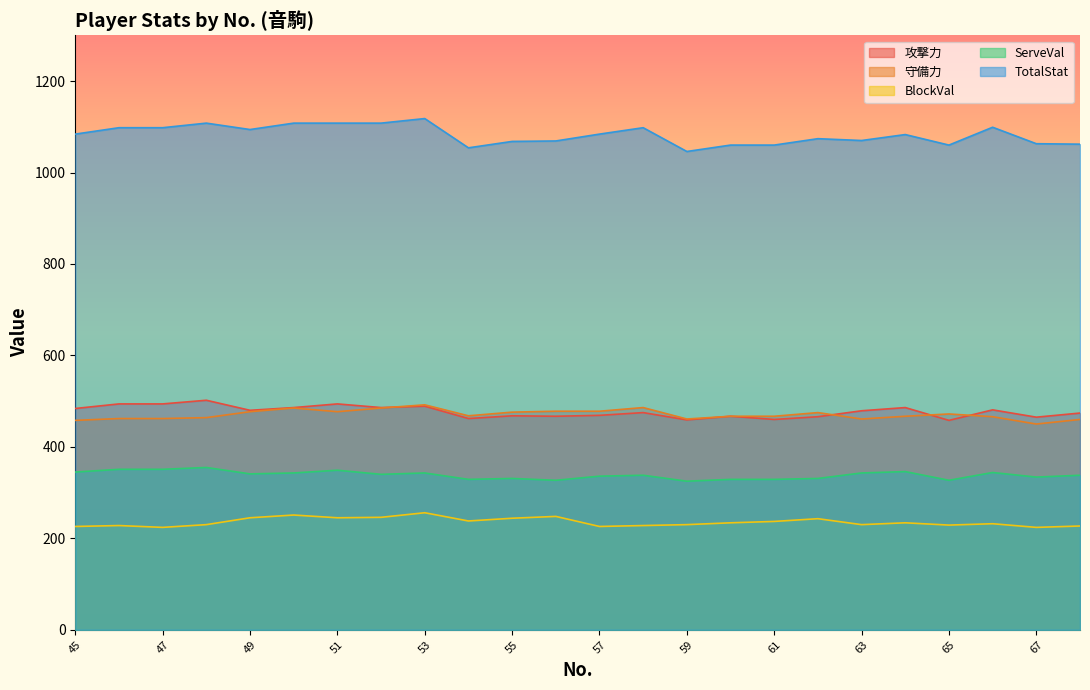

Where is the first local minimum for 攻撃力?

49